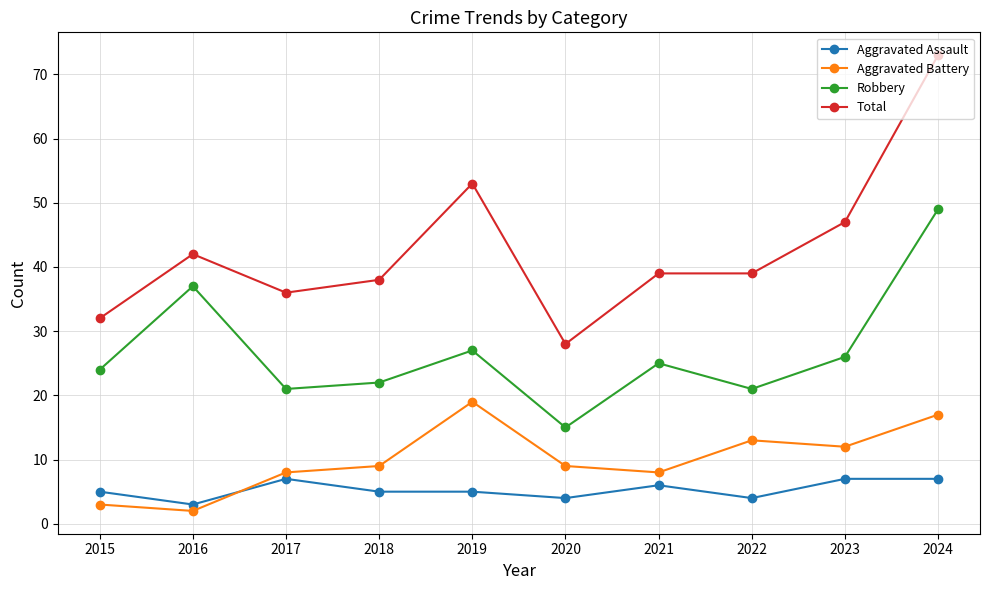

At which category is the sum across all series the highest?

2024